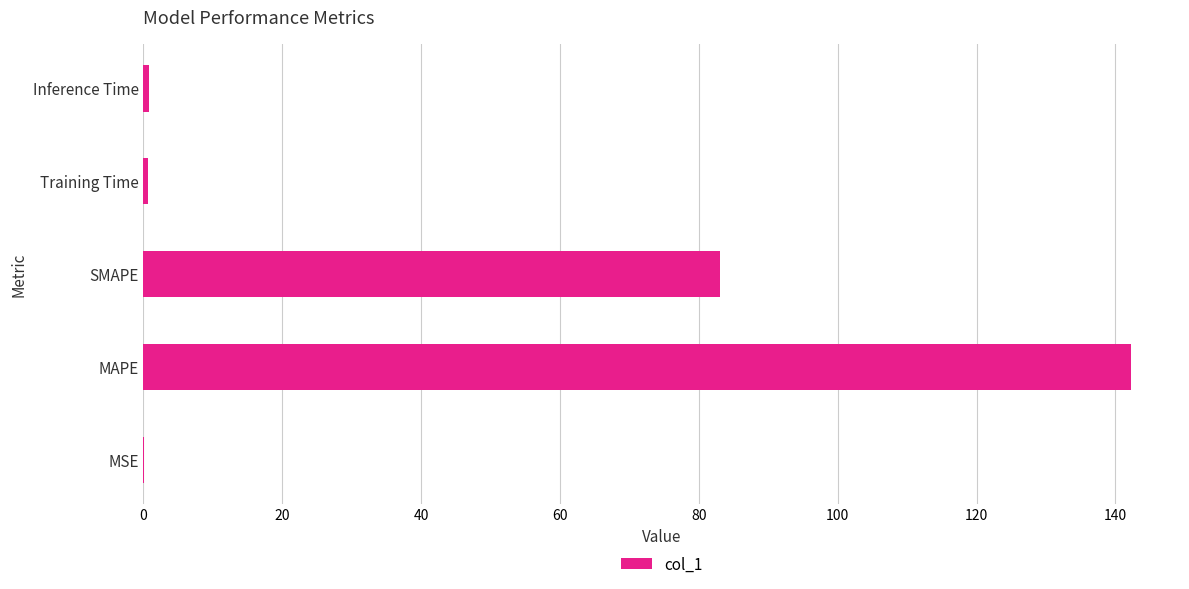

True or false: the data shows 83.1 at SMAPE.

True